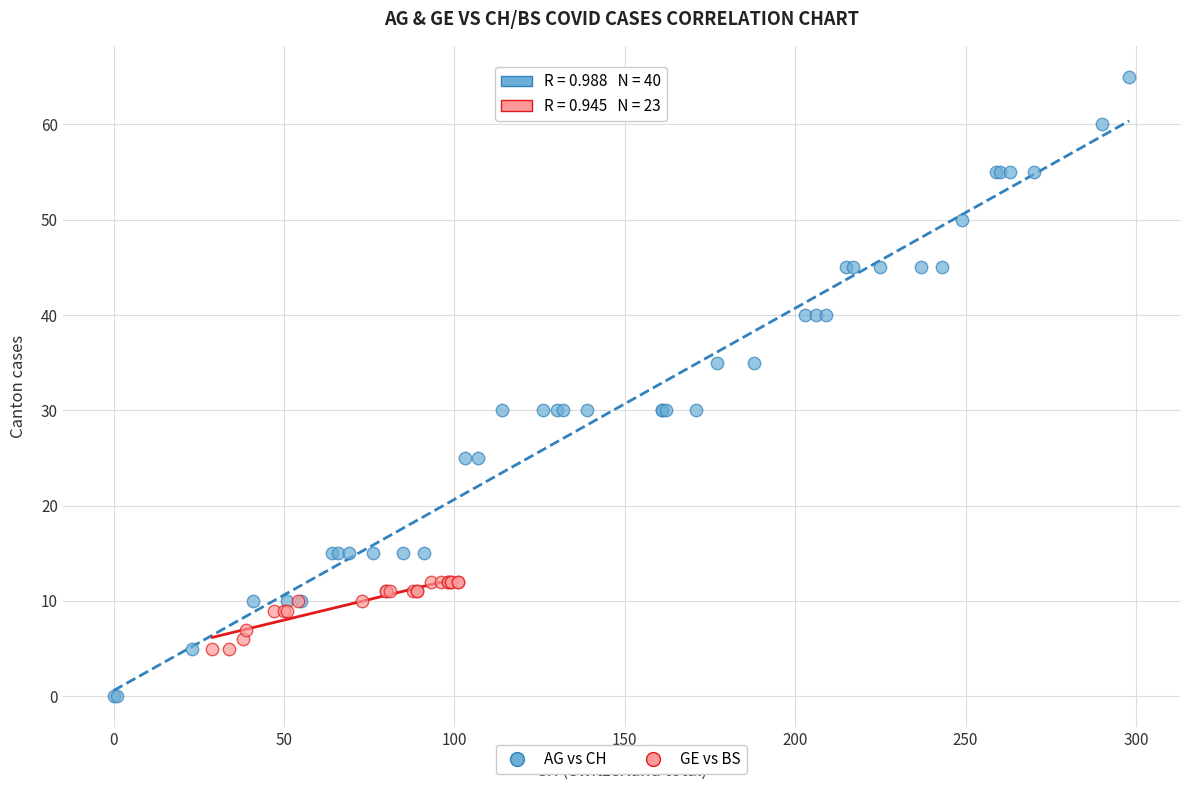

Which series has the largest Y range (max minus min)?

AG vs CH